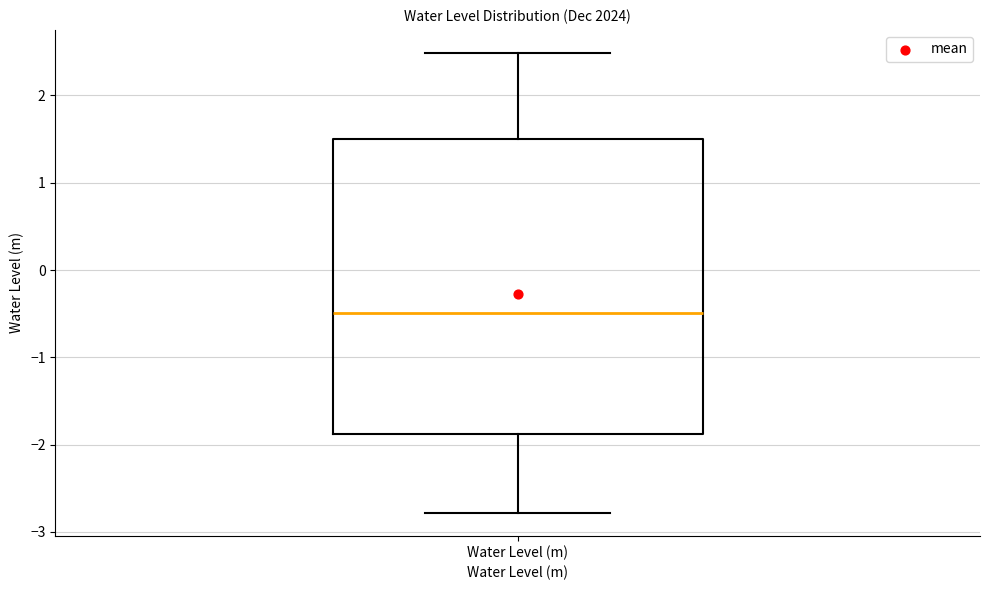

Transcribe this box plot: give where the median line is, the range the box spans, and where the two whiskers end, as read against the y-axis. The values are not printed on the chart, so give them approximately, as read against the axis.

median -0.5, box -1.9 to 1.5, whiskers -2.8 to 2.5